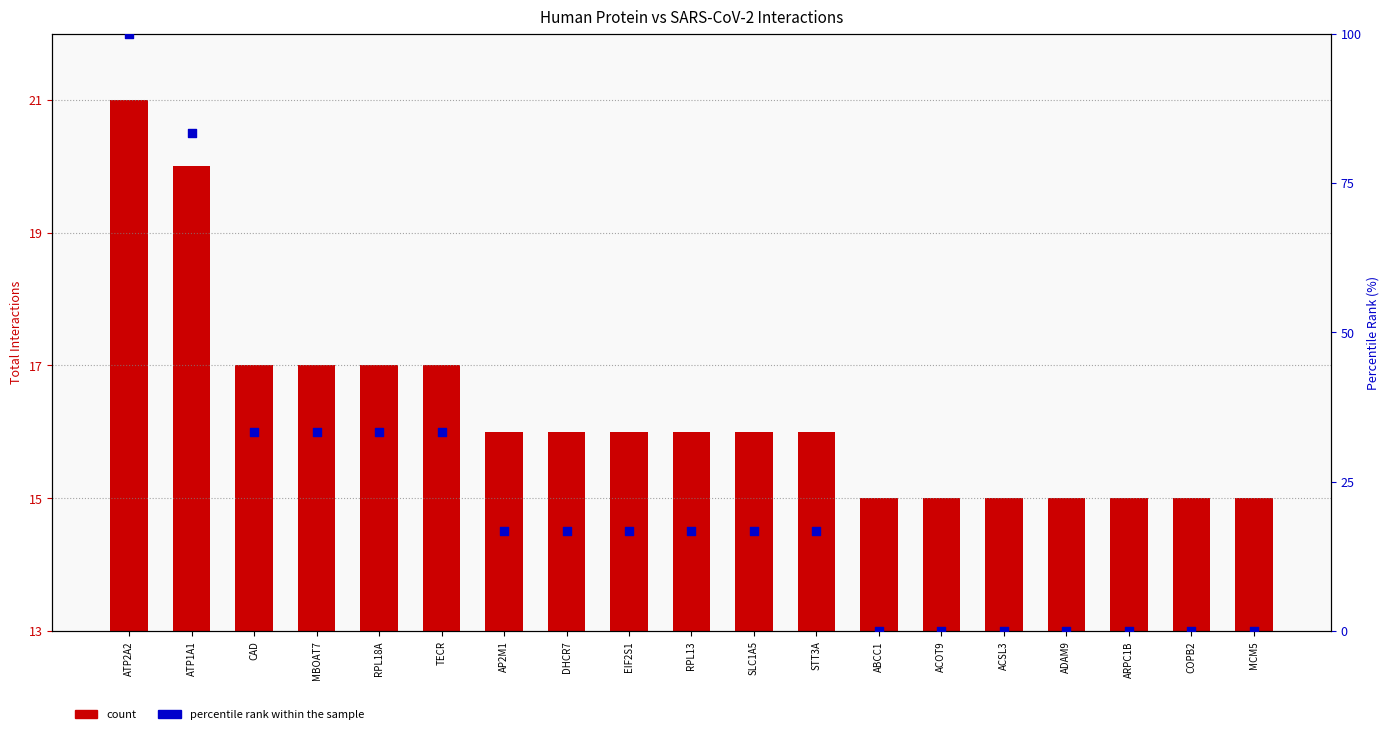

Which series has the largest total across all categories?

percentile rank within the sample